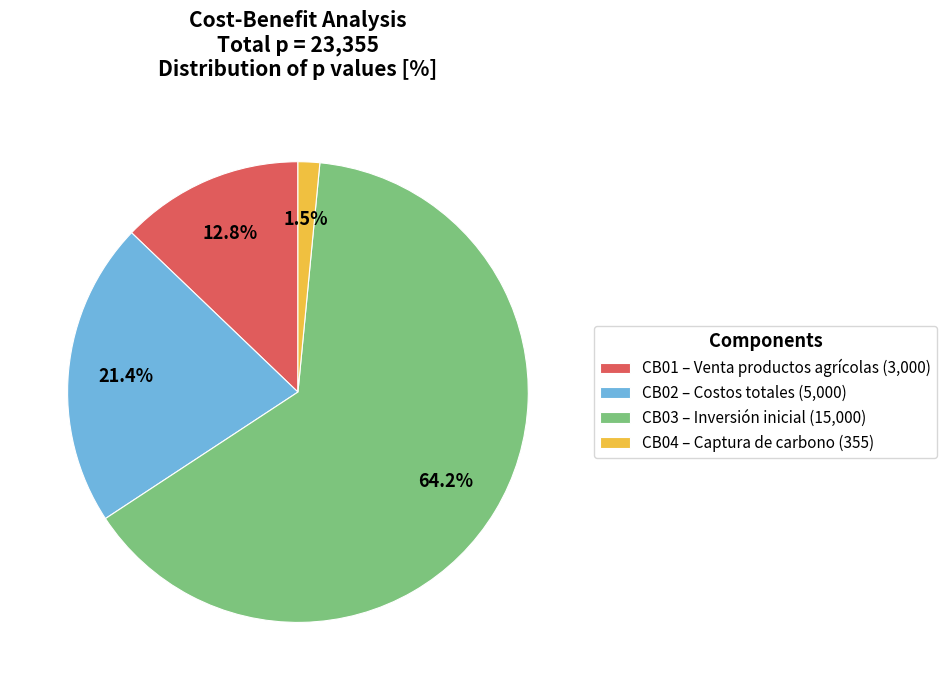

What is the smallest slice in the pie chart?

CB04